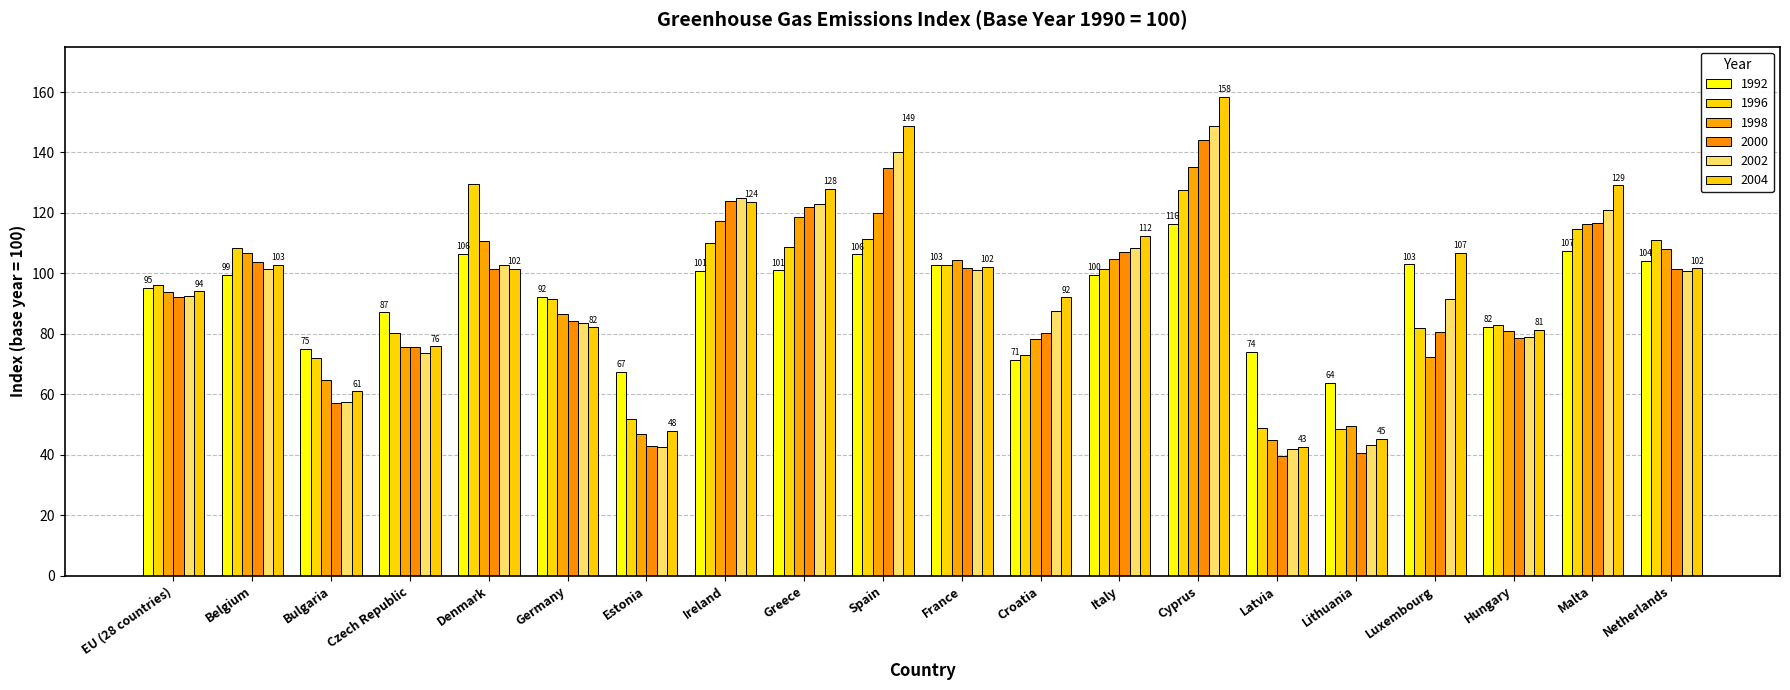

What is the approximate value of 1996 at Czech Republic?

80.4